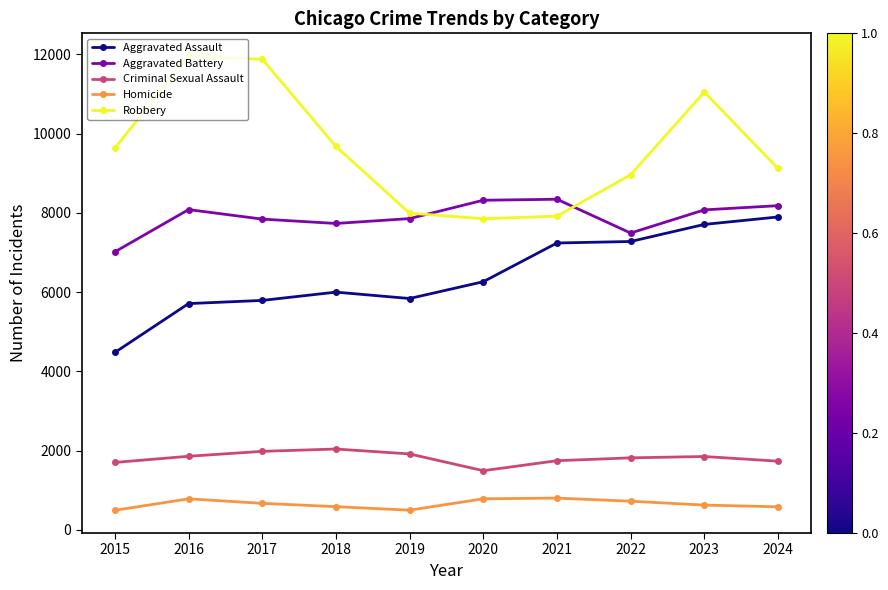

At how many categories does at least one series exceed 4711?

10